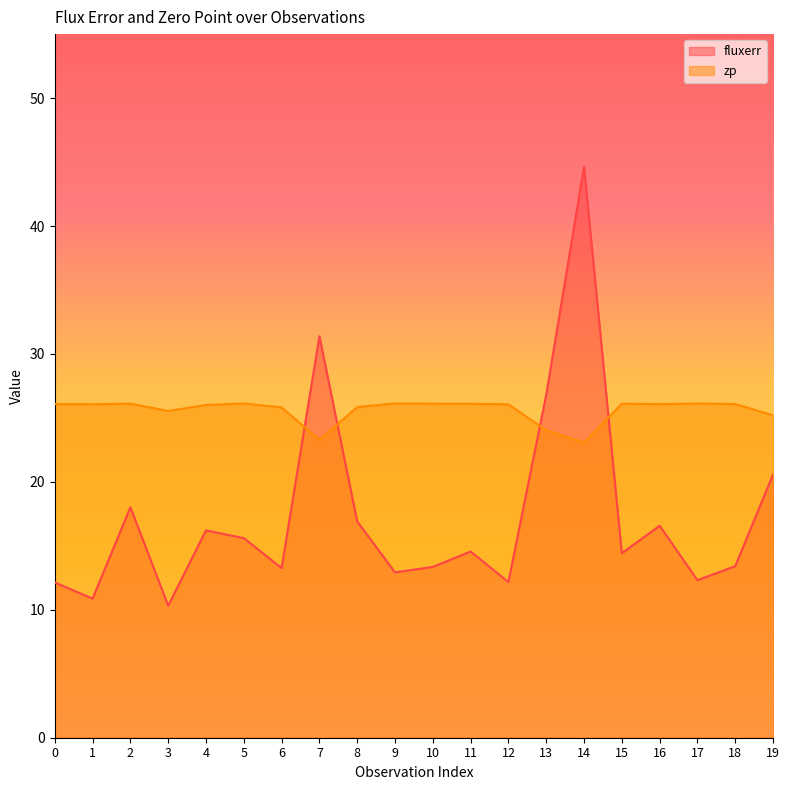

The zp series shows 26.1 at 15. True or false?

True